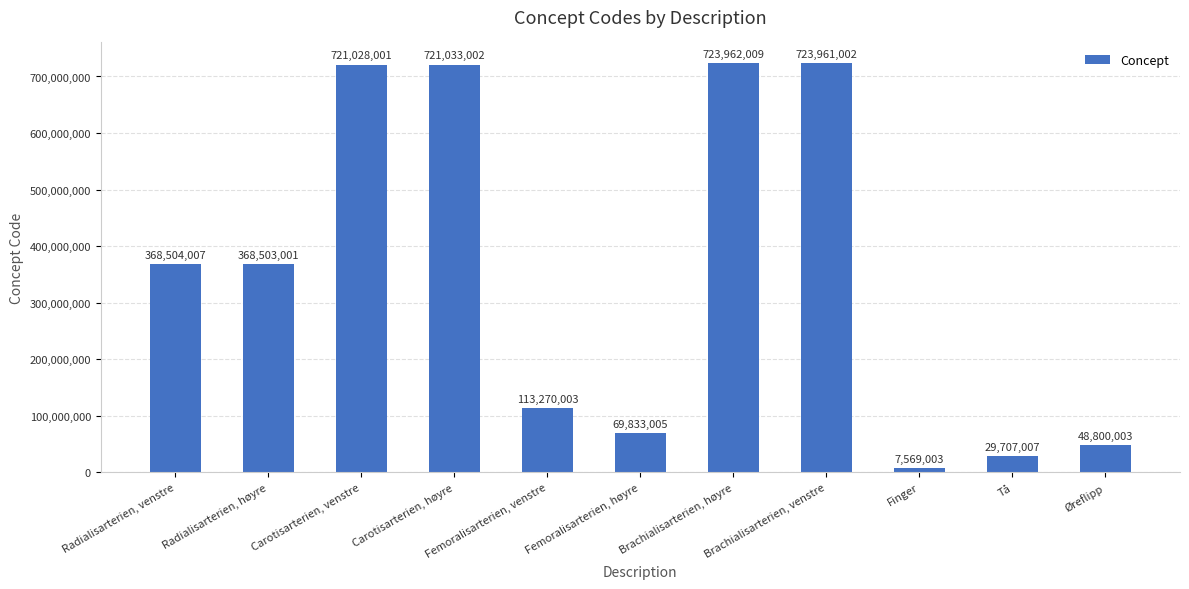

Does the chart contain any negative values?

No